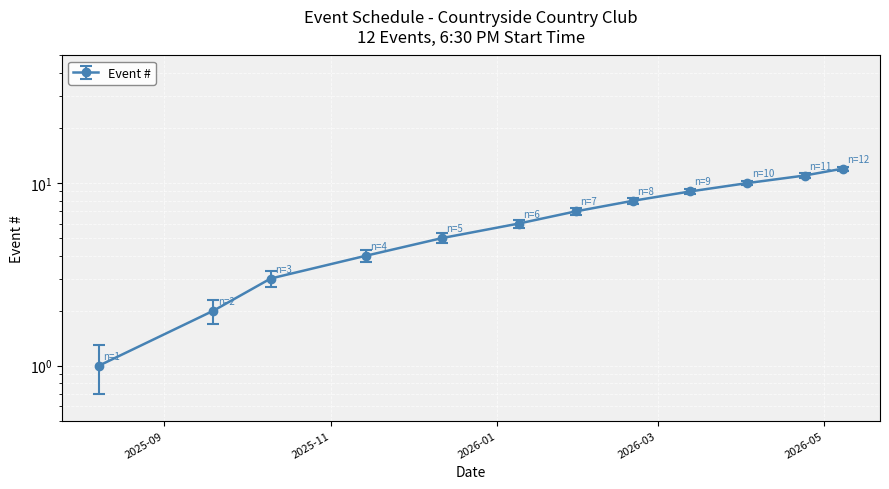

Is it true that the value at 2025-08-08 is 0?

False